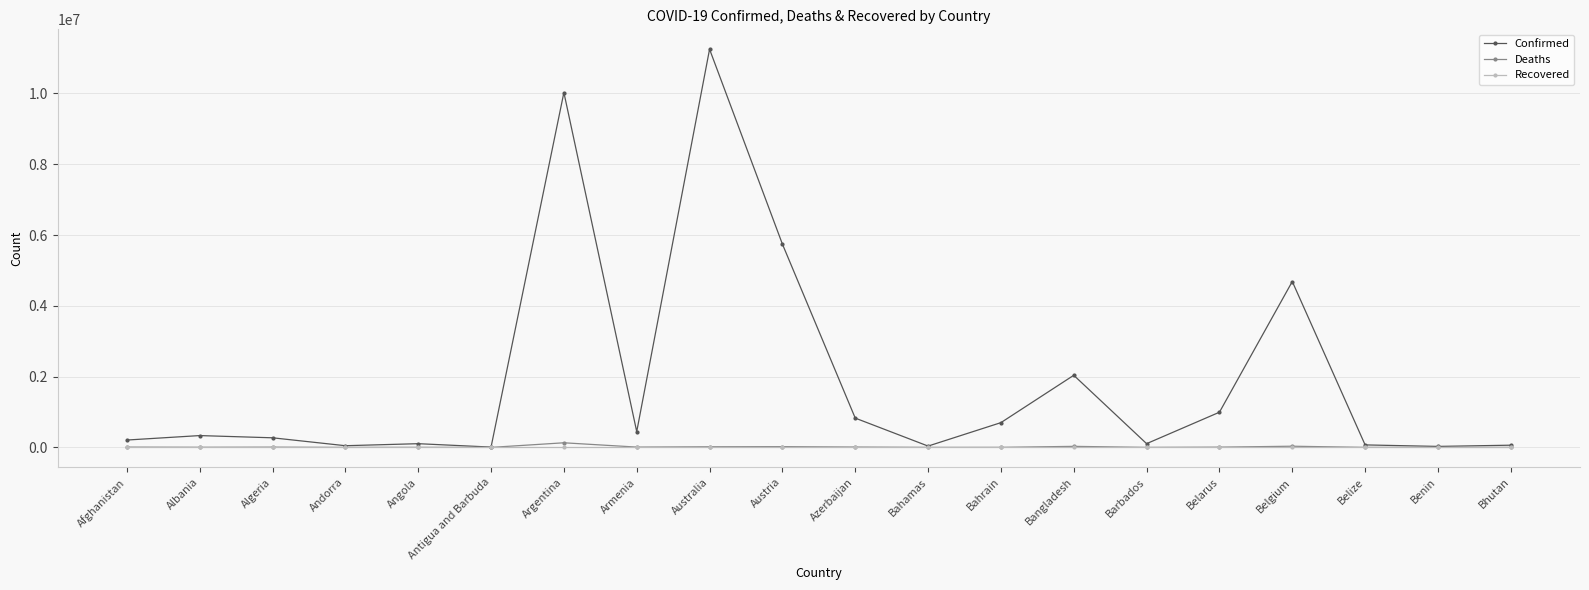

Which series has the largest total across all categories?

Confirmed